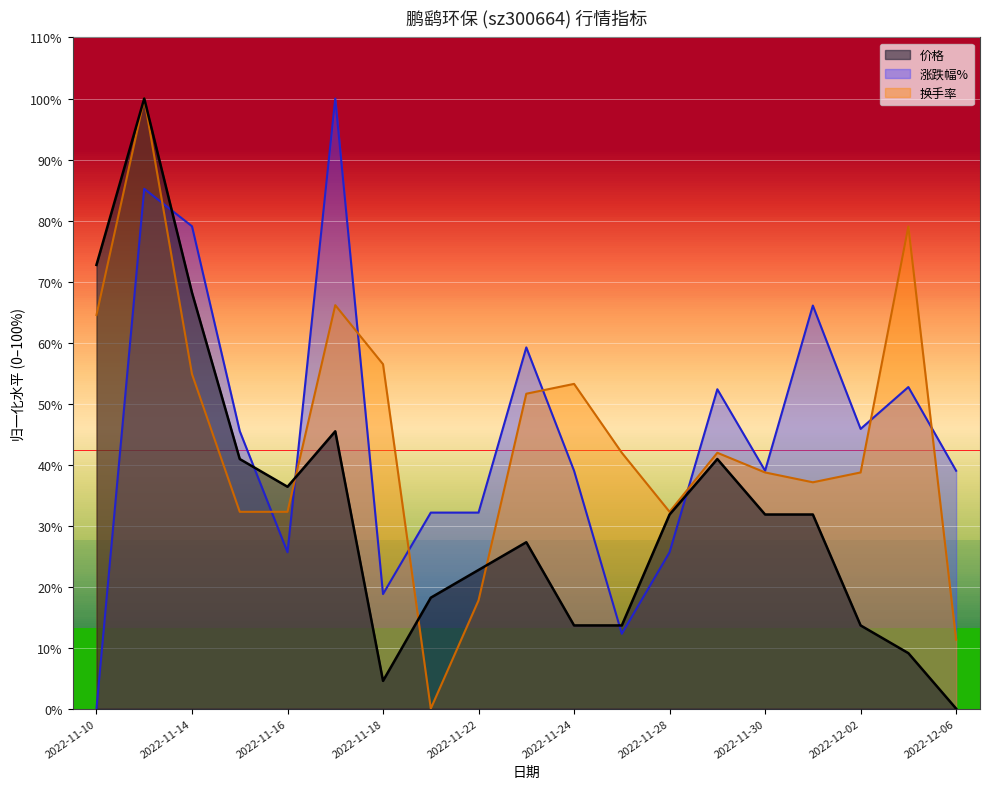

What is the label of the 6th point from the right?

2022-11-29